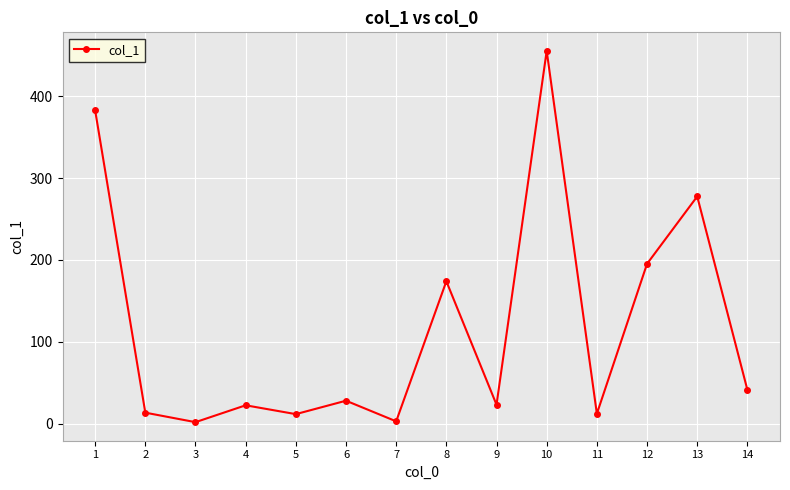

Is it true that the value at 12 is 135.2?

False